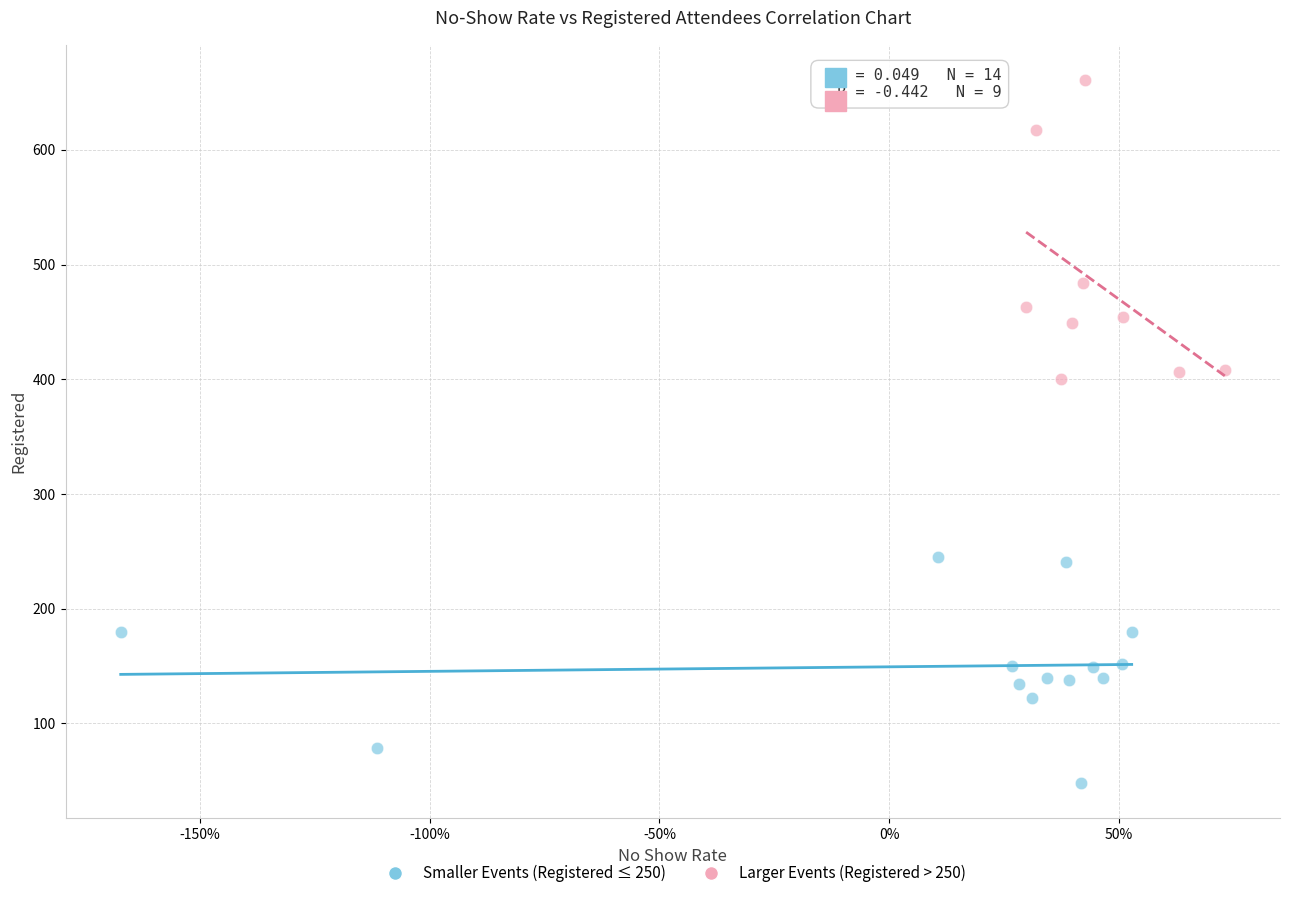

Which series has the largest Y range (max minus min)?

Larger Events (Registered > 250)